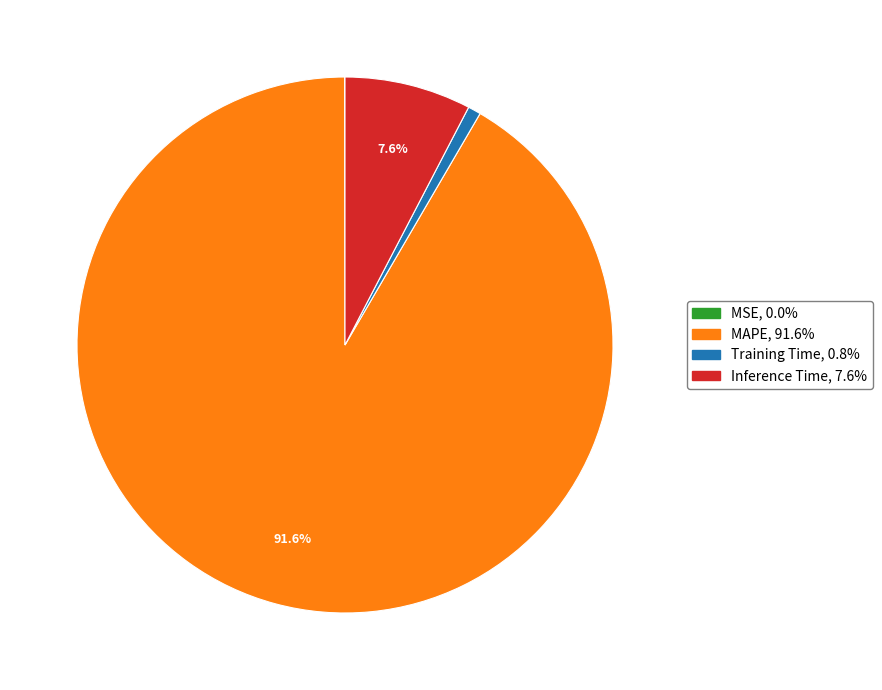

What portion of the pie excludes MAPE?

8.4%